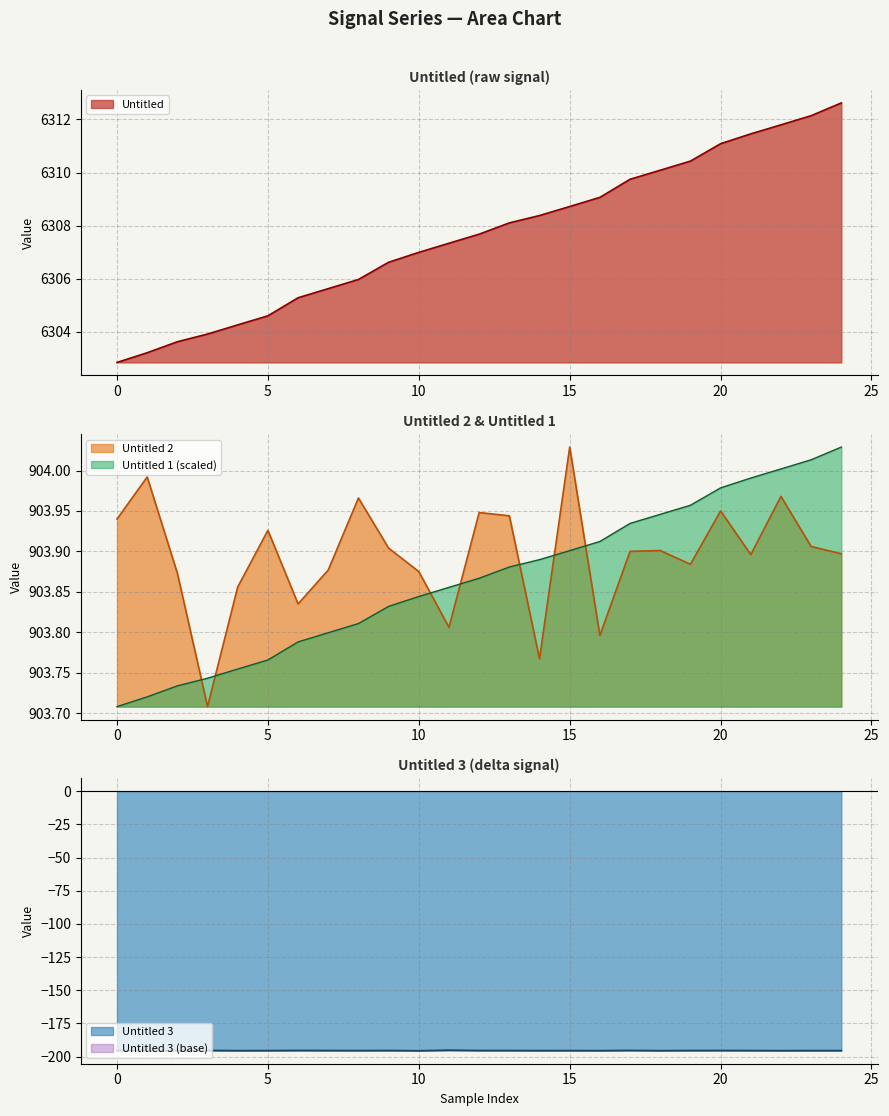

How many lines are shown in the chart?

4